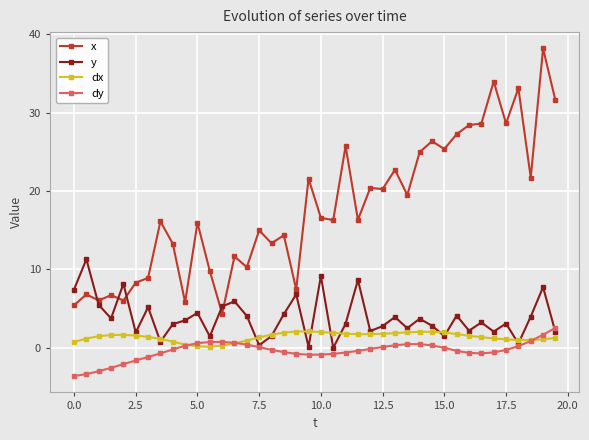

True or false: dx and y cross at least once.

True